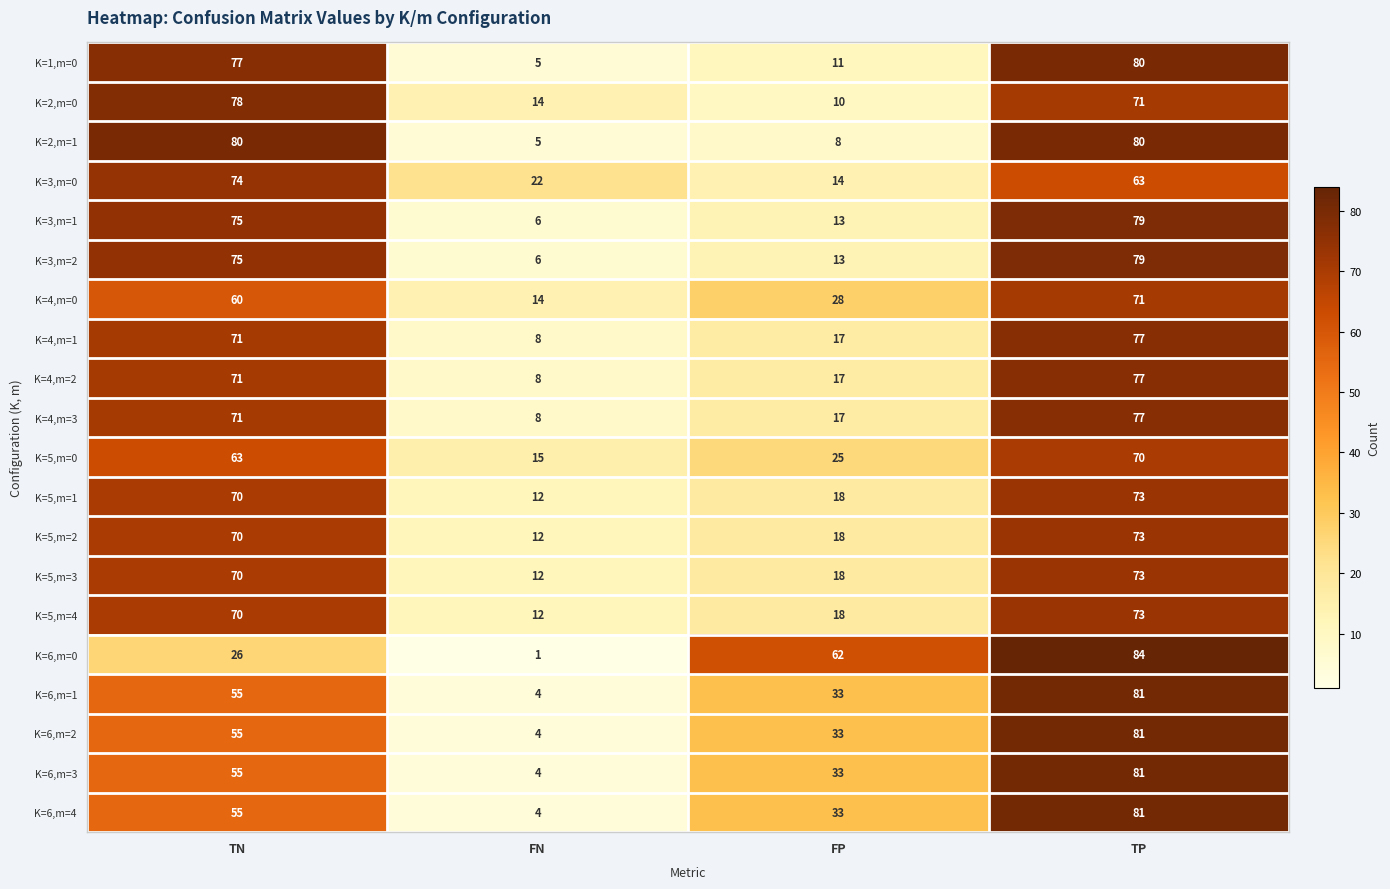

The value of K=5,m=3 at TP is 103. True or false?

False